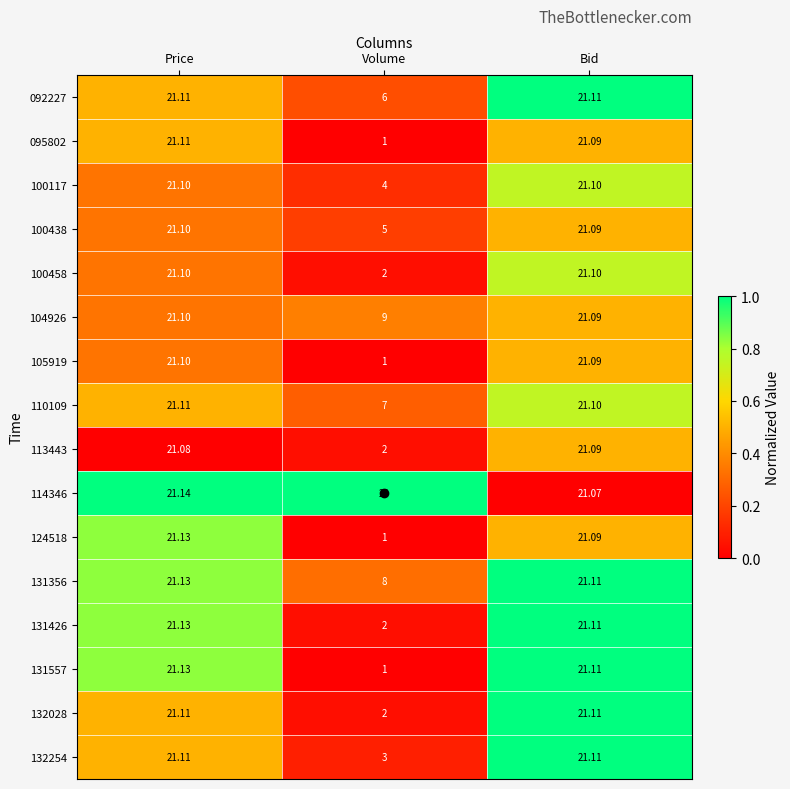

At which label does 100438 reach its peak?

Price